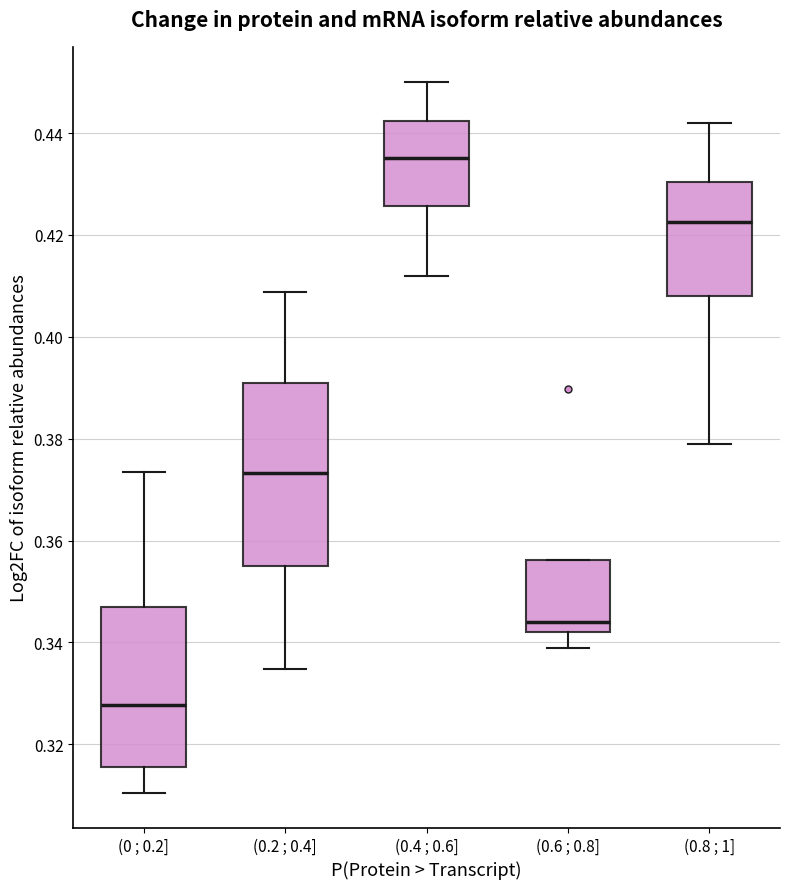

Which box is the tallest, from its lower edge to its upper edge?

(0.2 ; 0.4]